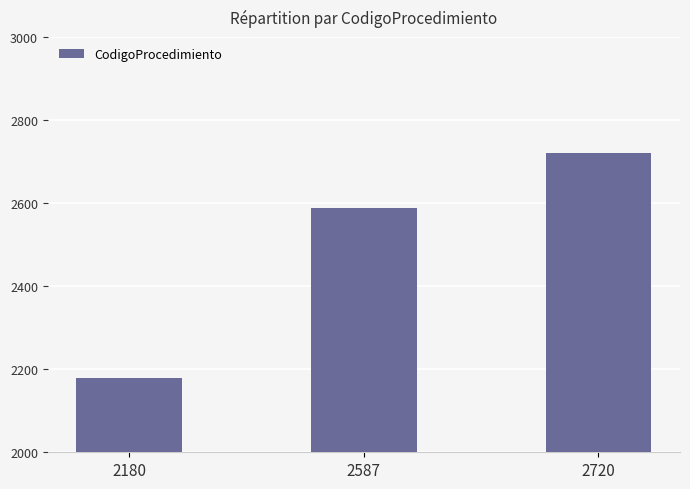

What is the sum of the values at 2180 and 2587?

4767